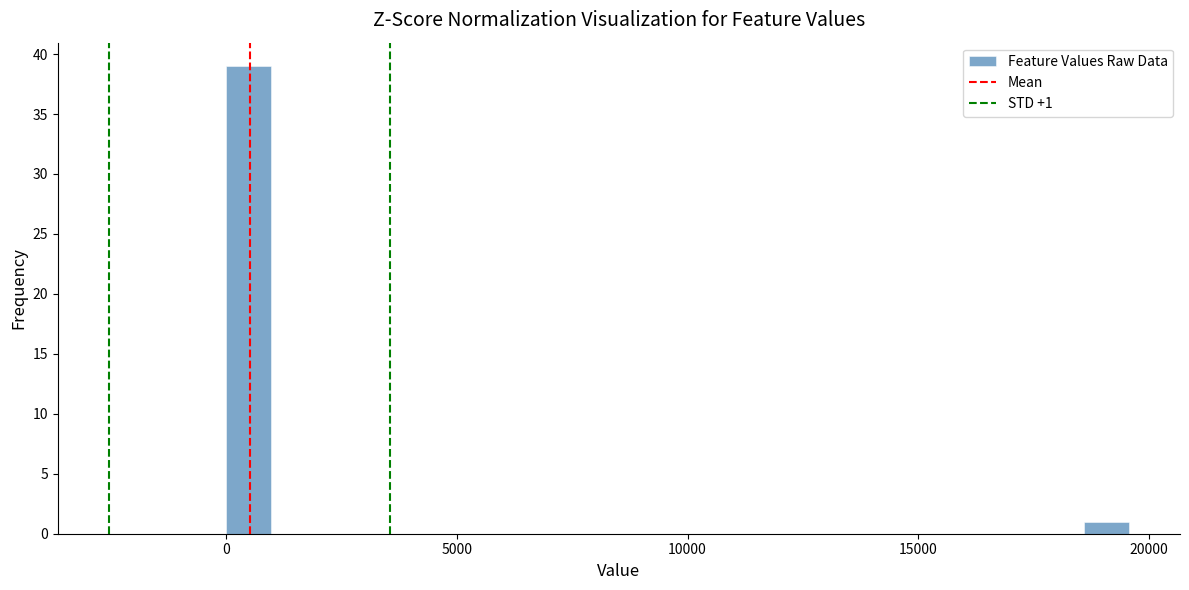

Around what value on the x-axis is the tallest bar? Give the approximate position of its centre, as read against the axis.

500